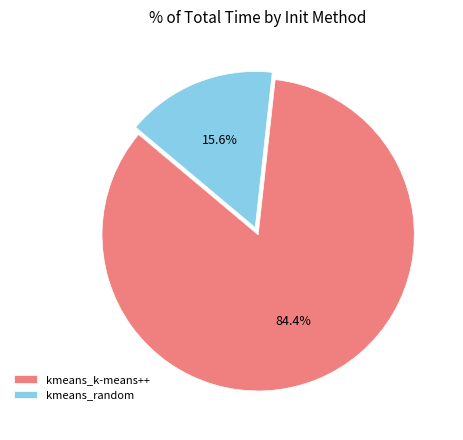

What portion of the pie excludes kmeans_k-means++?

15.6%